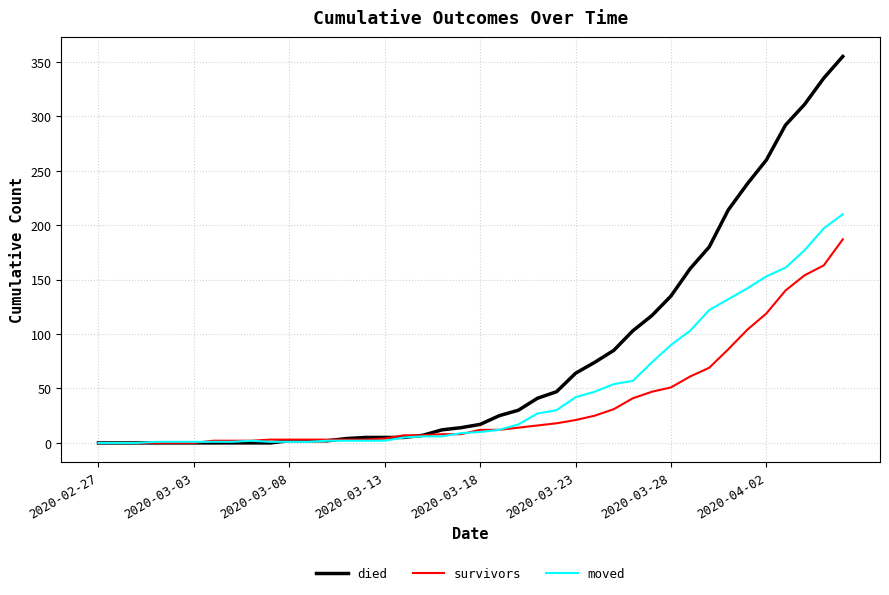

Which series has the widest spread of values?

died